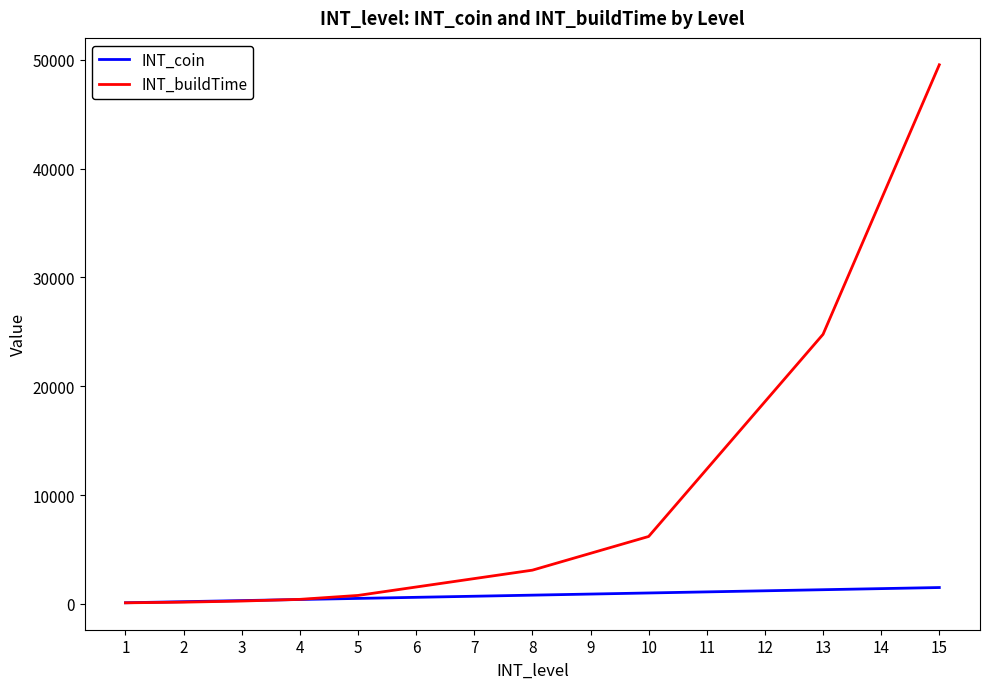

What is the greatest value displayed?

49536